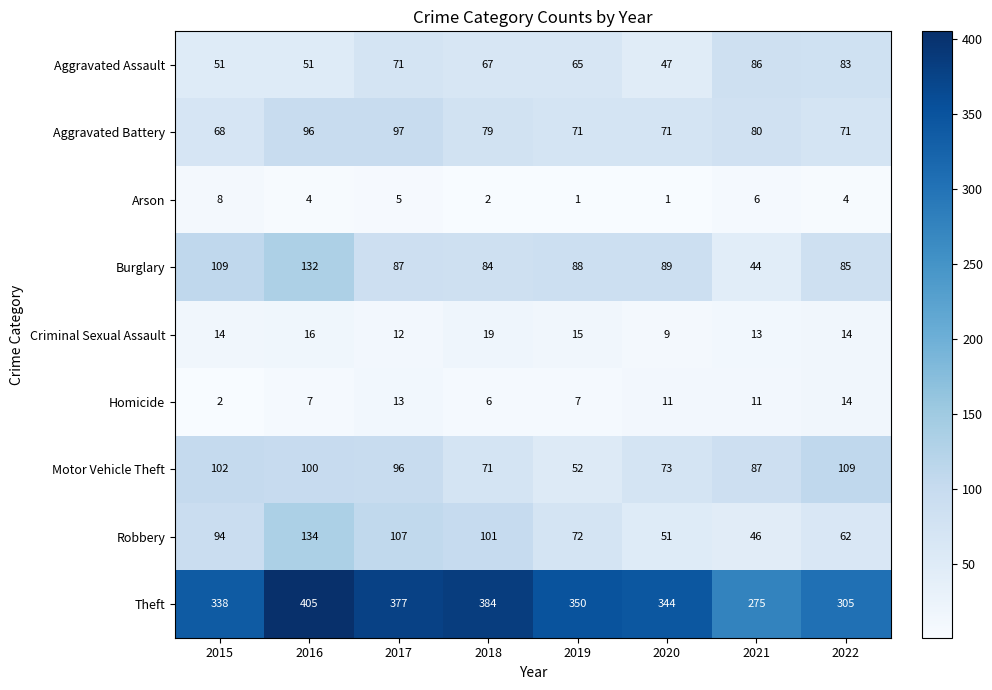

What is the difference between the highest and lowest values at 2022?

301